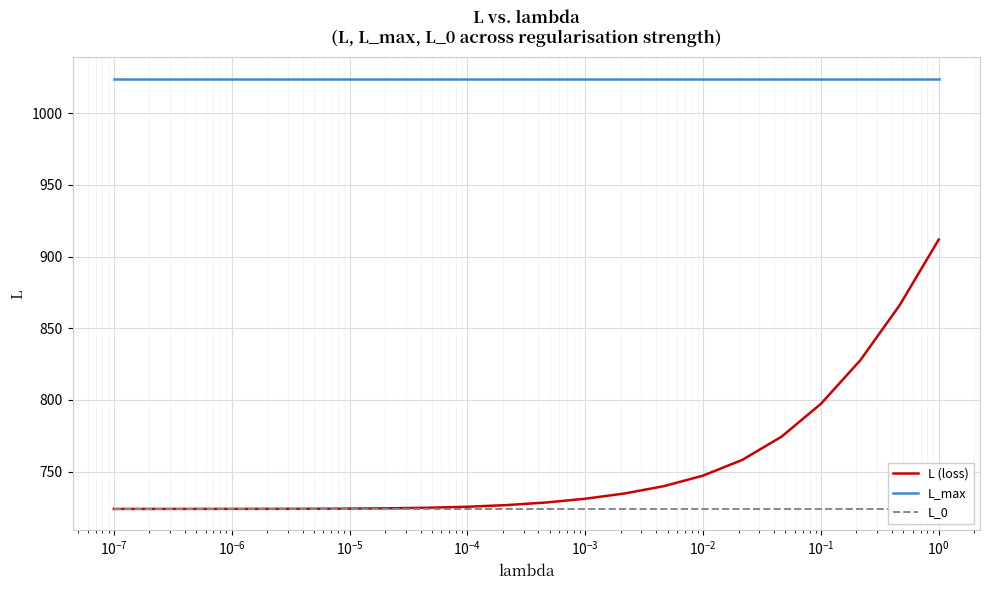

What is the average value of the L_0 series?

724.1